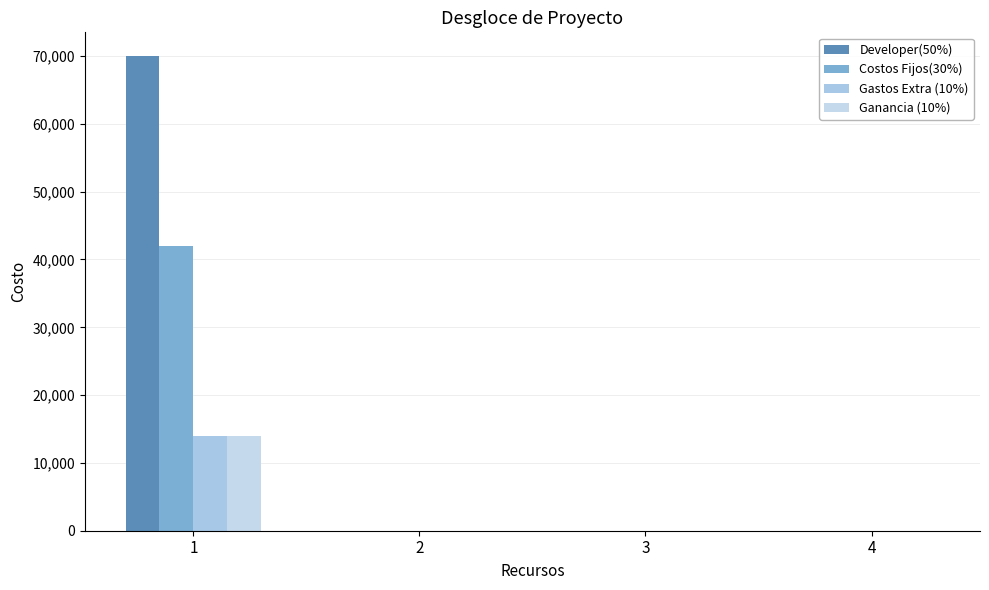

What is the maximum value for Ganancia (10%)?

14000